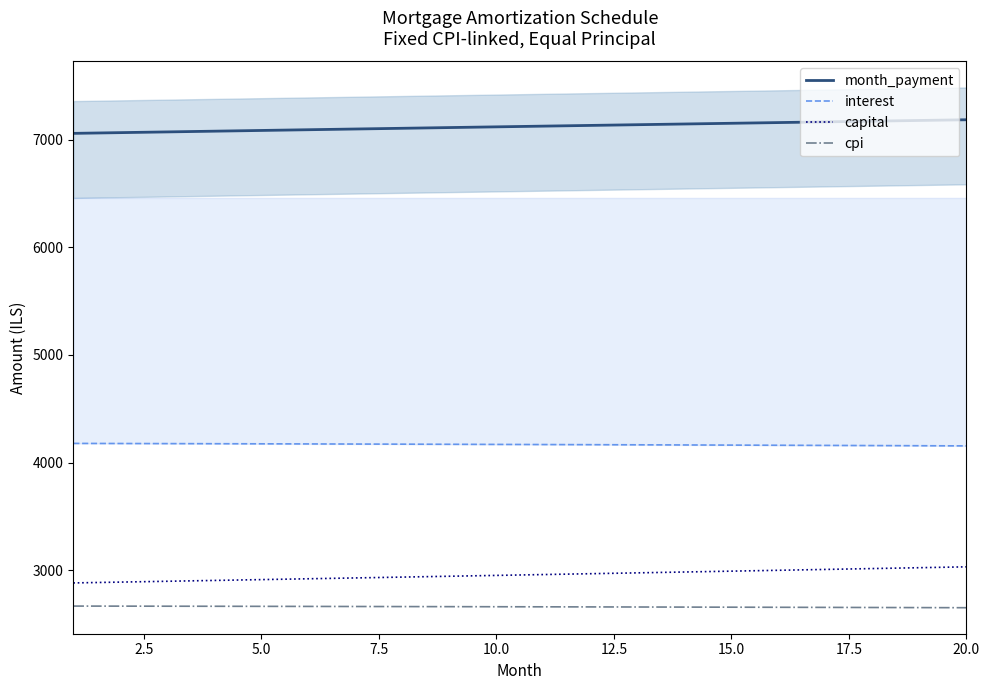

Reading left to right, what are all the values shown in this chart?

month_payment: 7059.0	7065.8	7072.6	7079.3	7086.1	7092.8	7099.5	7106.2	7112.9	7119.6	7126.2	7132.9	7139.5	7146.1	7152.7	7159.3	7165.8	7172.4	7178.9	7185.4
interest: 4177.8	4176.9	4176.0	4175.0	4174.0	4172.9	4171.9	4170.8	4169.6	4168.5	4167.2	4166.0	4164.7	4163.4	4162.0	4160.6	4159.2	4157.7	4156.2	4154.7
capital: 2881.2	2888.9	2896.6	2904.3	2912.1	2919.8	2927.6	2935.4	2943.3	2951.1	2959.0	2966.9	2974.8	2982.7	2990.7	2998.7	3006.6	3014.7	3022.7	3030.8
cpi: 2666.1	2665.5	2664.9	2664.2	2663.6	2662.9	2662.2	2661.5	2660.7	2659.9	2659.1	2658.3	2657.5	2656.6	2655.7	2654.8	2653.9	2652.9	2651.9	2650.9